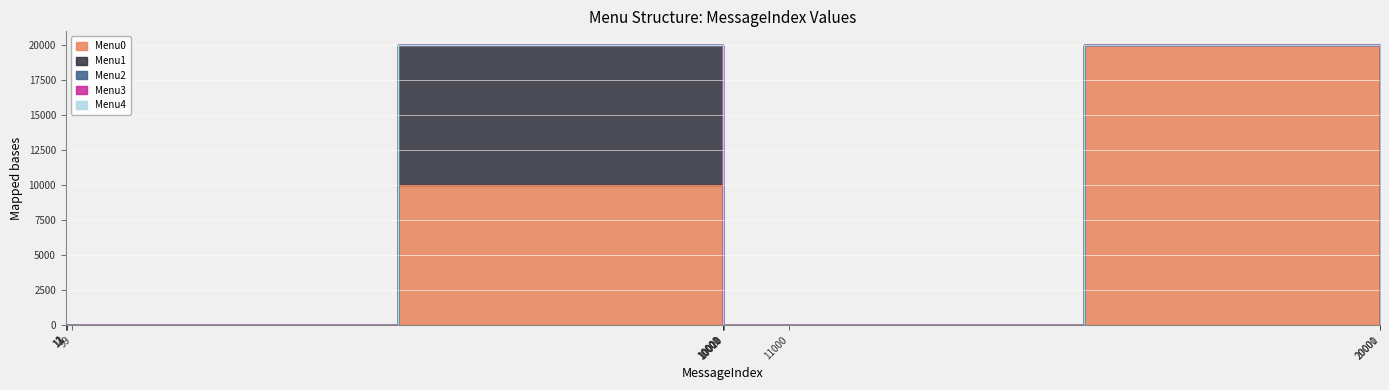

Which series has the largest range (max minus min)?

Menu0